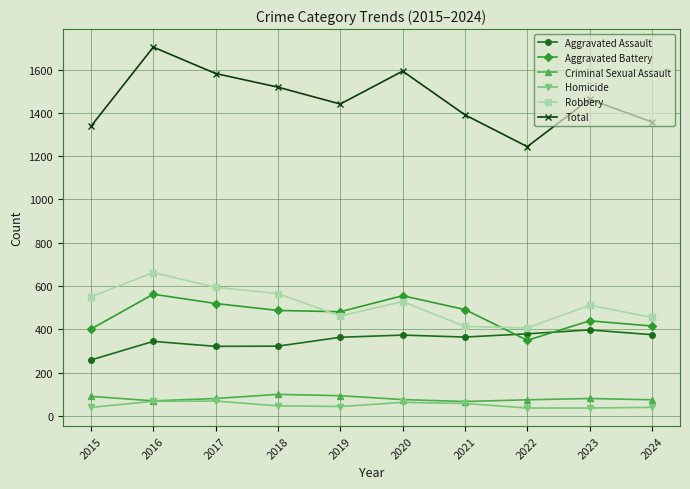

What is the value of the Total point at the 9th from the left?

1463